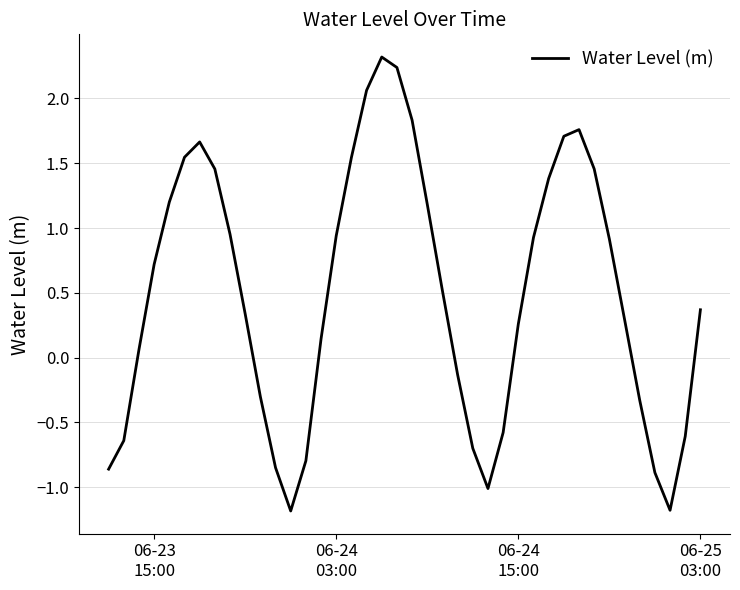

How many values are below zero?

14